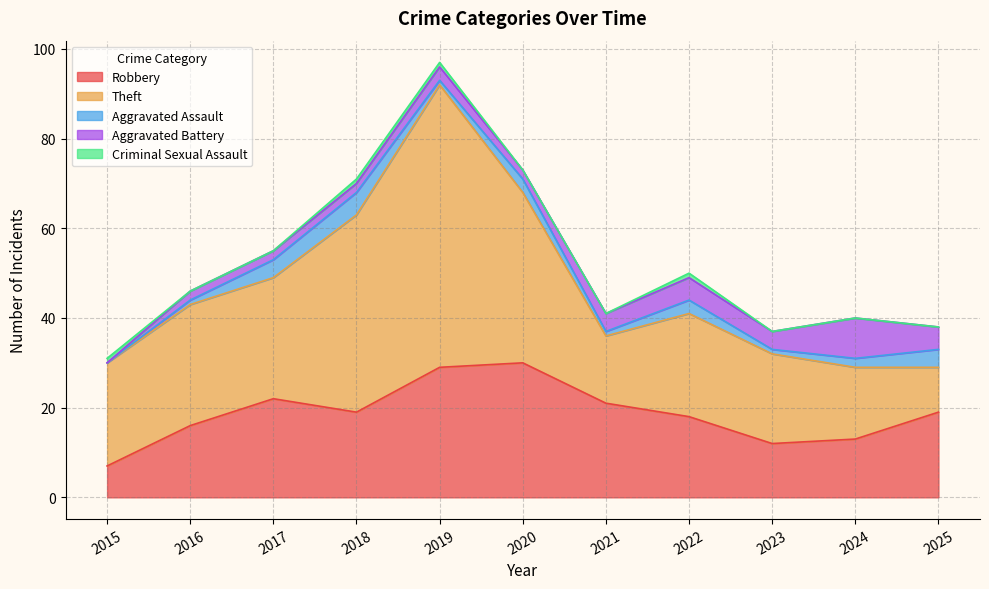

Which has a higher value, 2017 or 2015?

2017